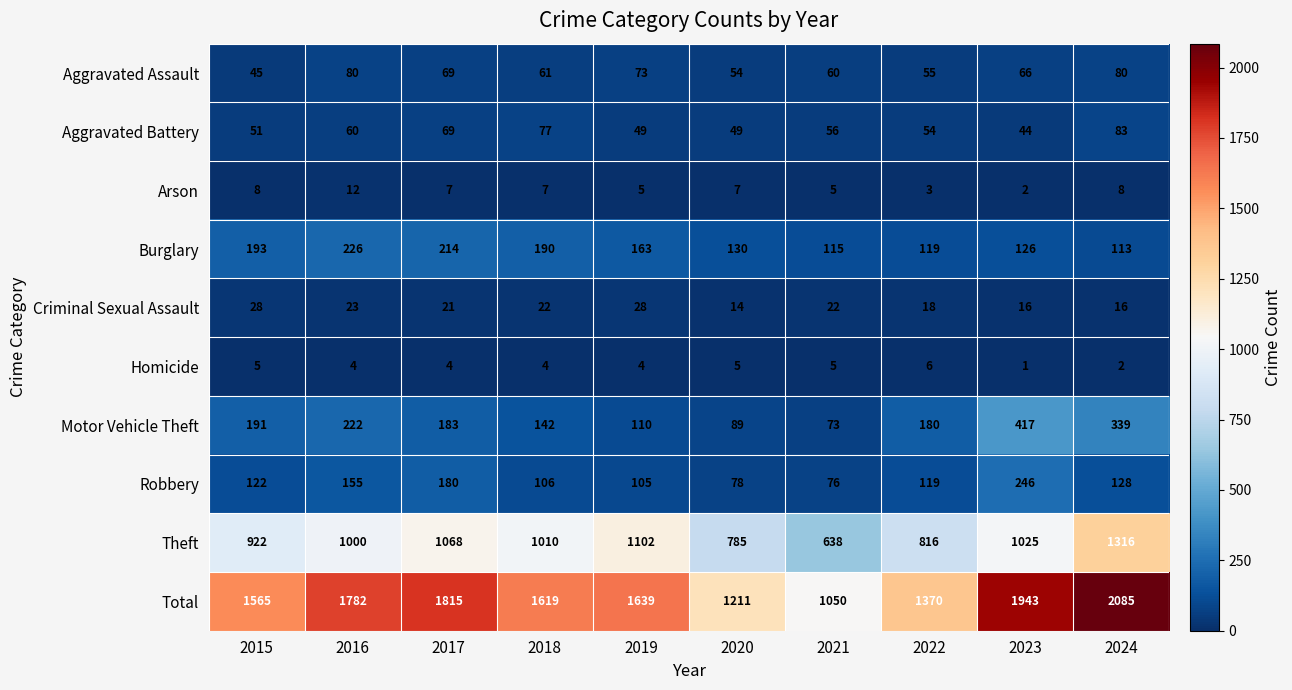

What is the maximum value for Homicide?

6